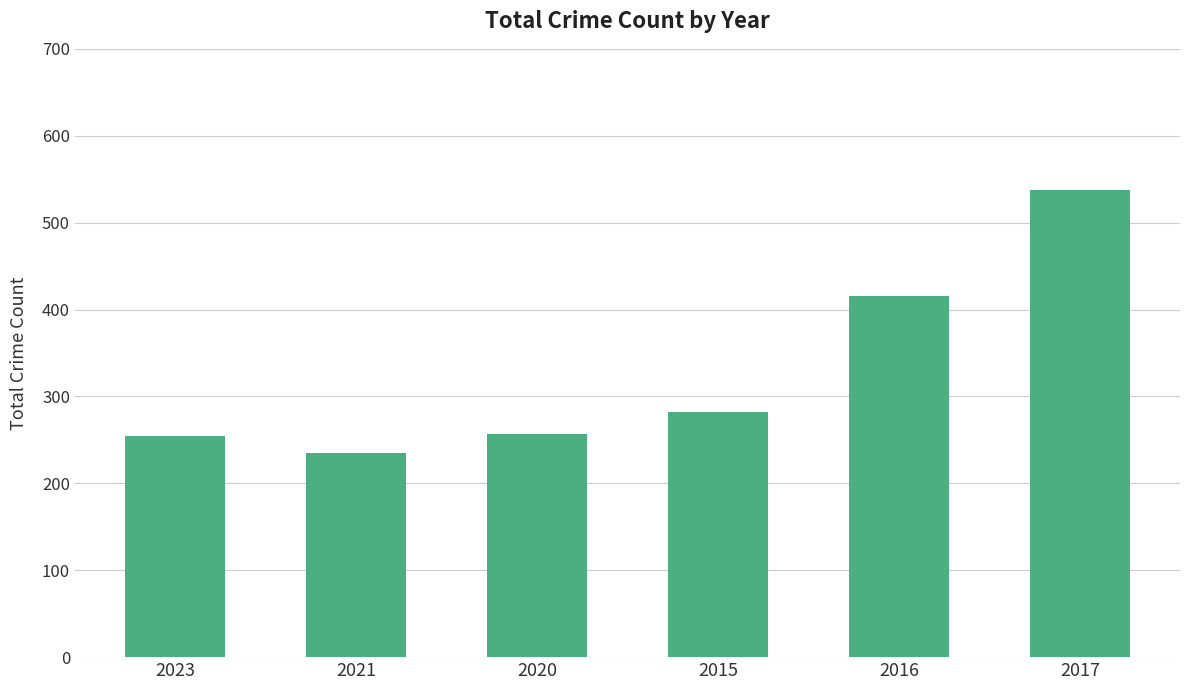

What position from the left is 2021?

2